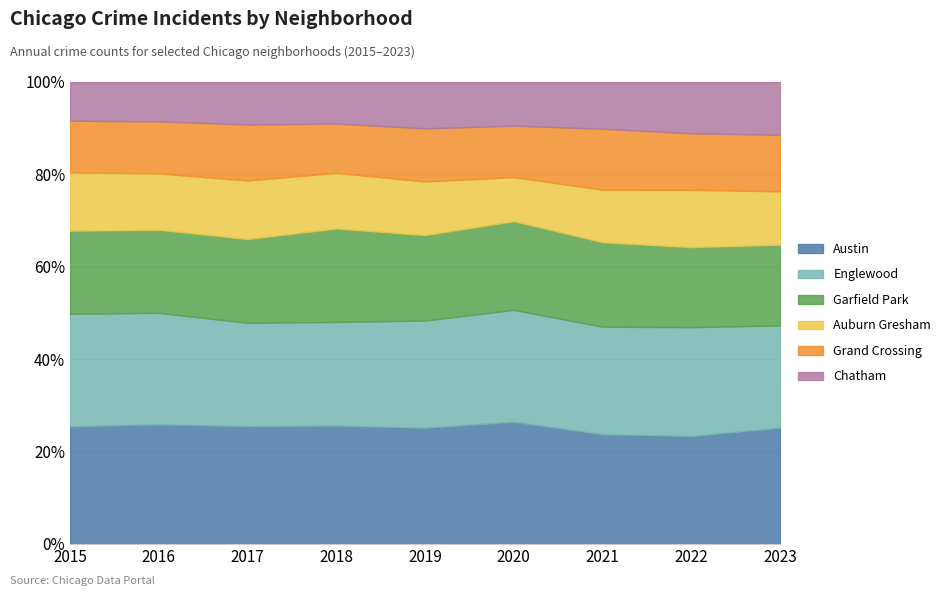

Where is Auburn Gresham nearest to the value 696?

2020